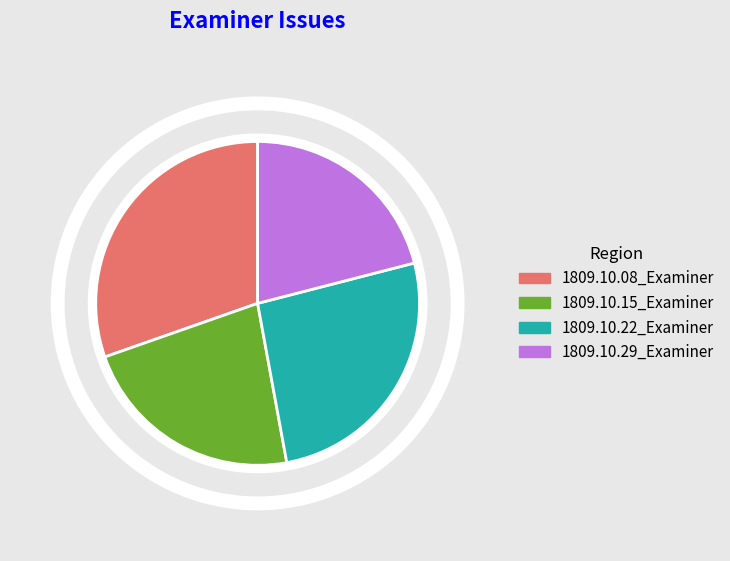

Which slice is the largest?

1809.10.08_Examiner